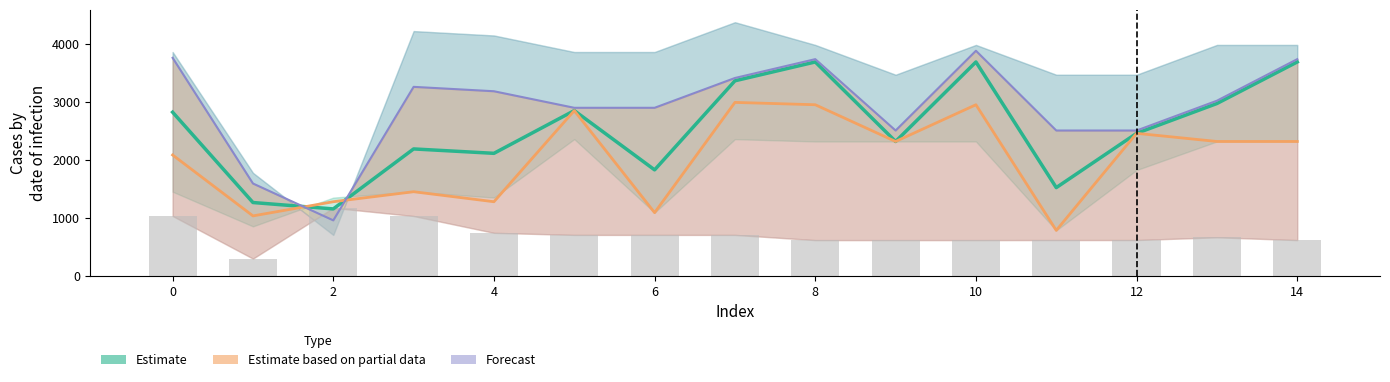

What is the smallest value displayed?

293.6